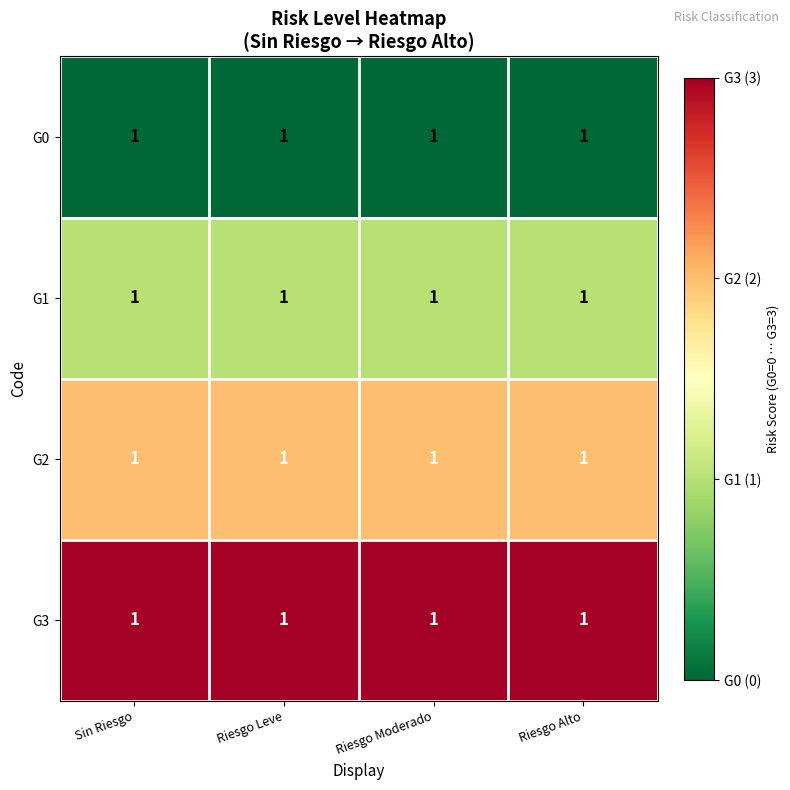

Between Sin Riesgo and Riesgo Alto, which series saw the biggest shift?

G0